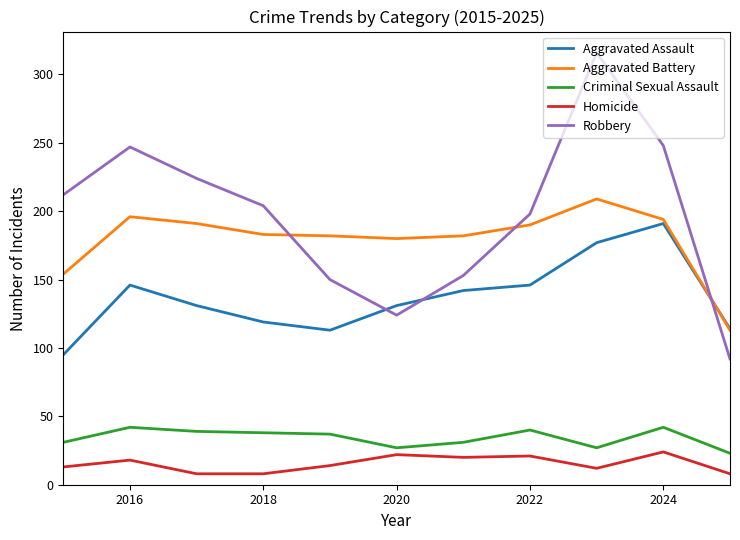

What is the highest value of the Aggravated Assault series?

191